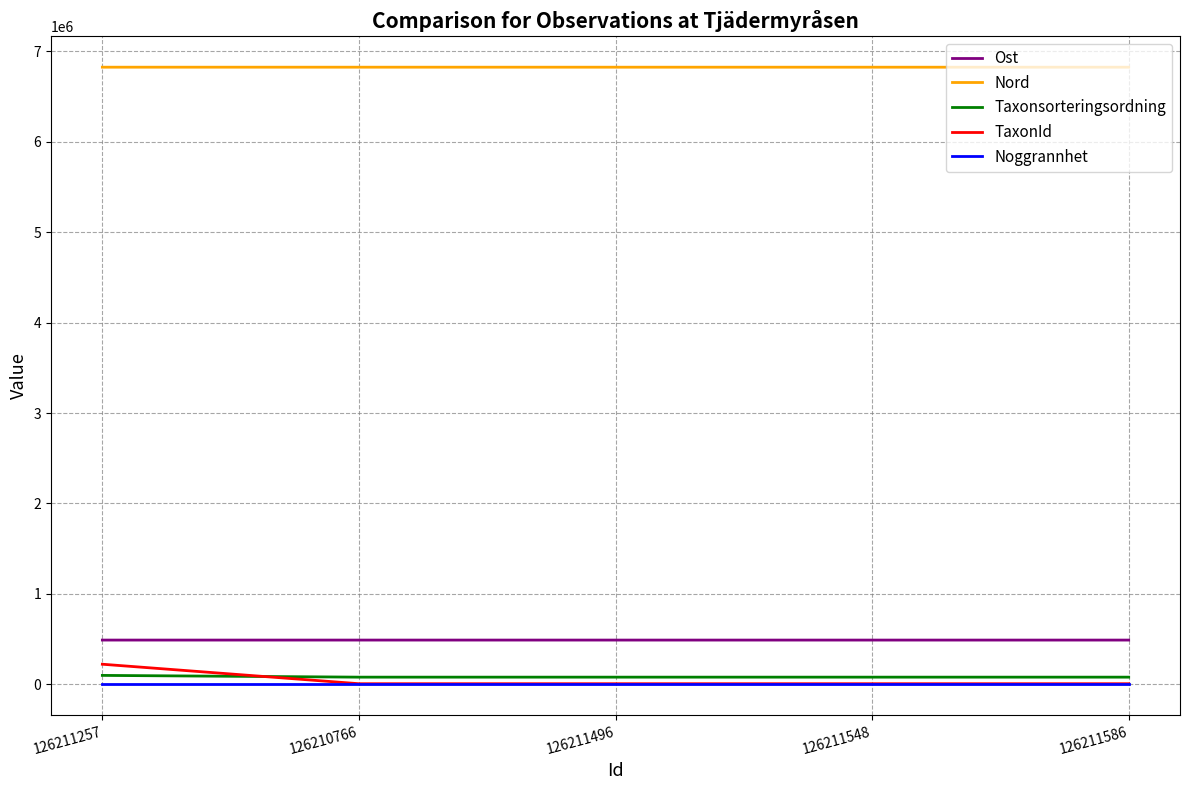

True or false: Nord and Noggrannhet intersect in this chart.

False